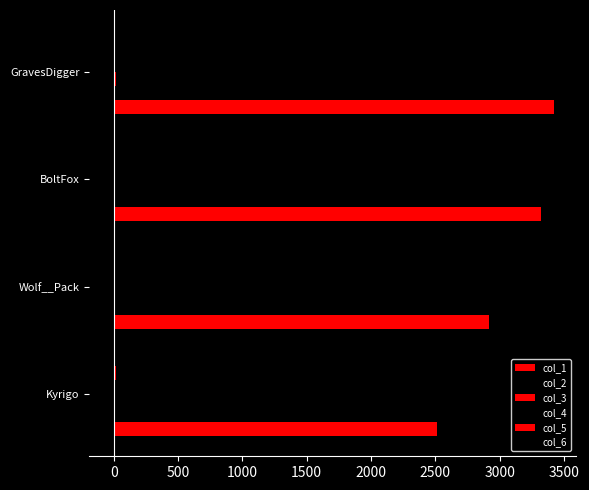

How many distinct data groups are displayed?

6